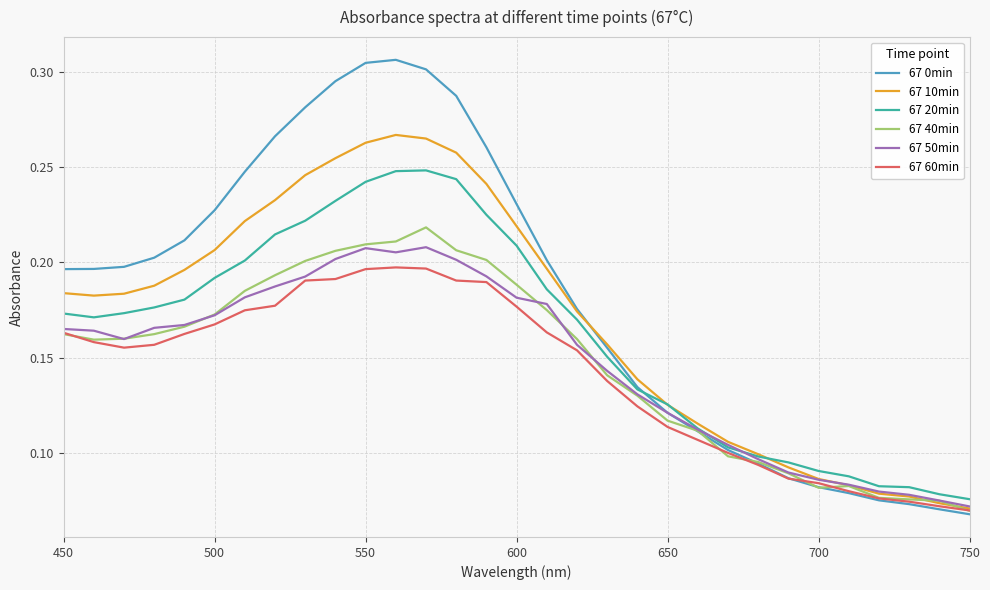

True or false: 67 10min has more than 2 interior local peaks.

False